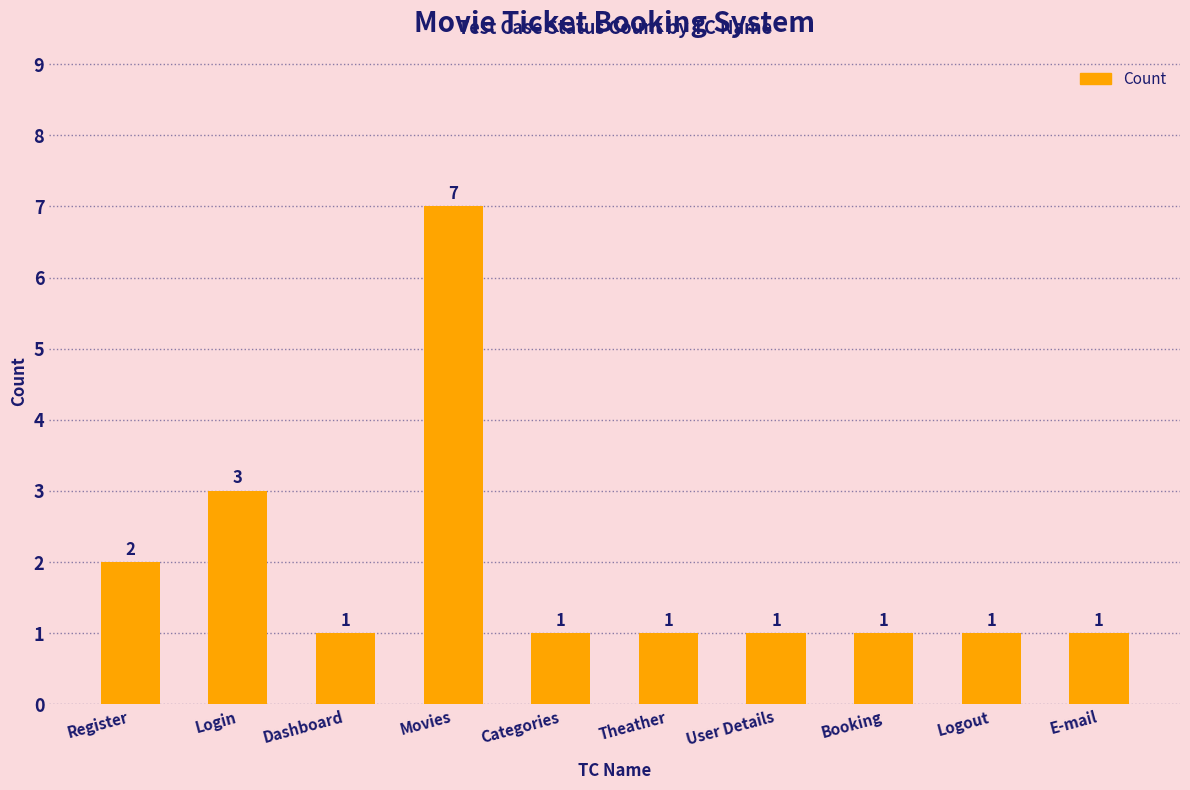

What is the sum of all values?

19